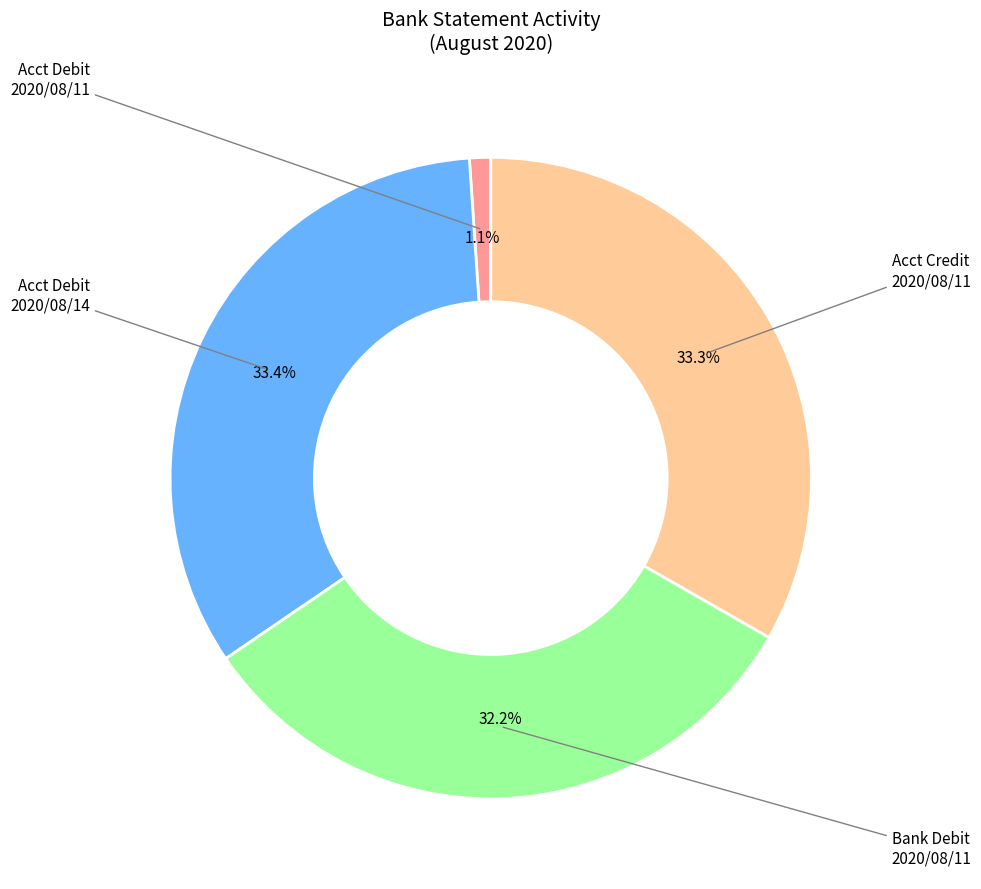

Is there any slice that represents more than half of the pie?

No